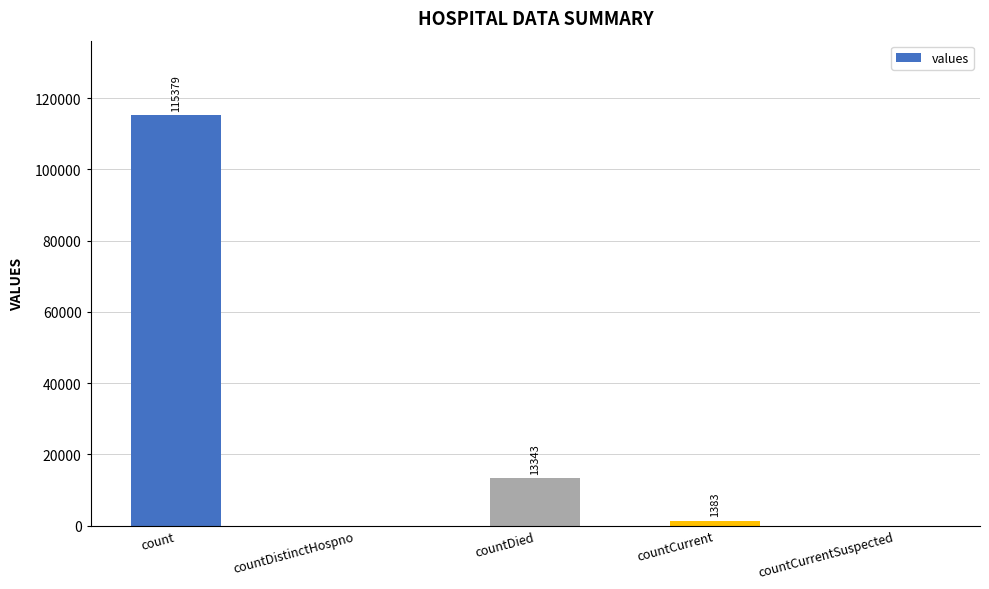

What is the maximum value shown in the chart?

115379